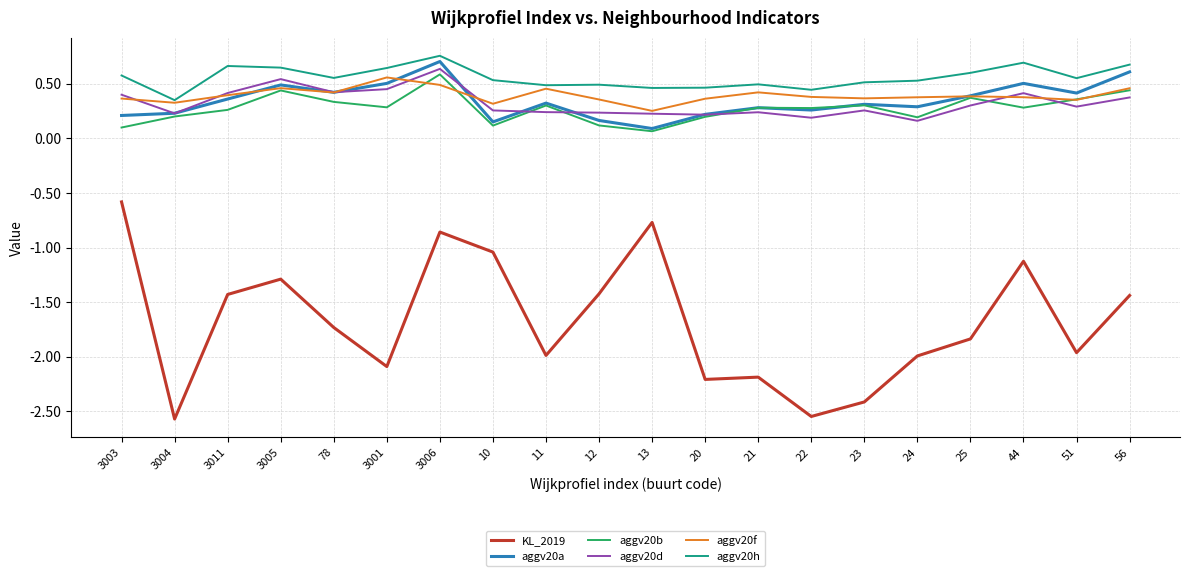

How many lines are shown in the chart?

6